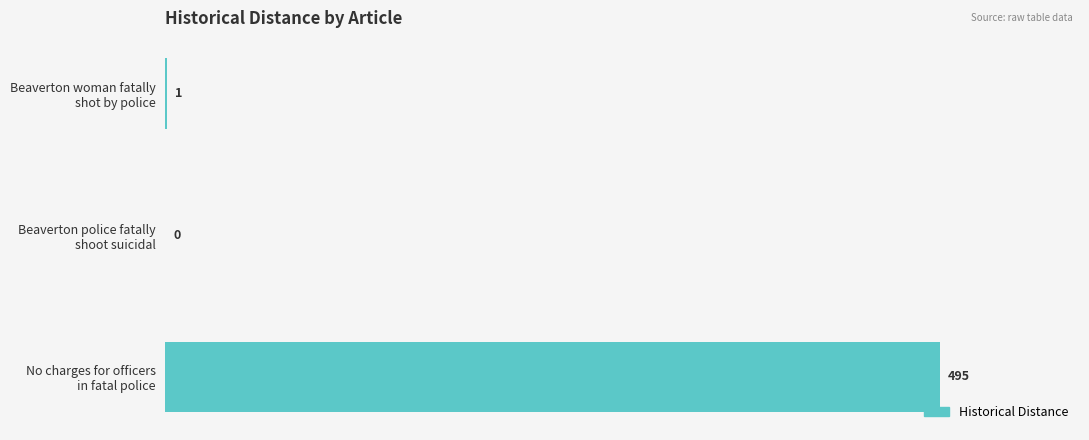

What is the sum of all values?

496